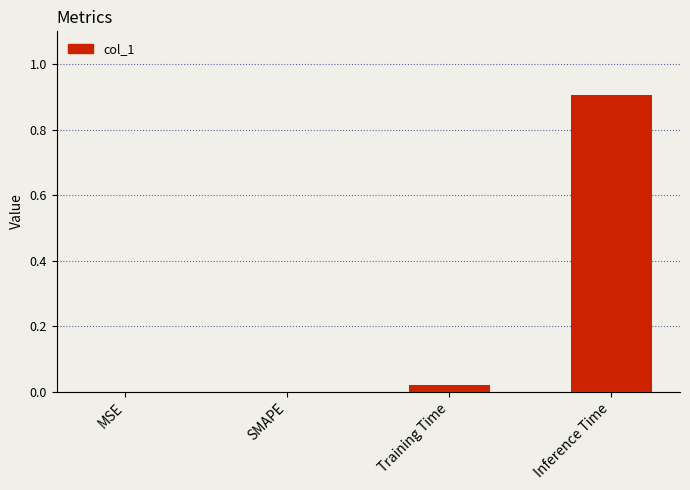

How many data points does each series have?

4